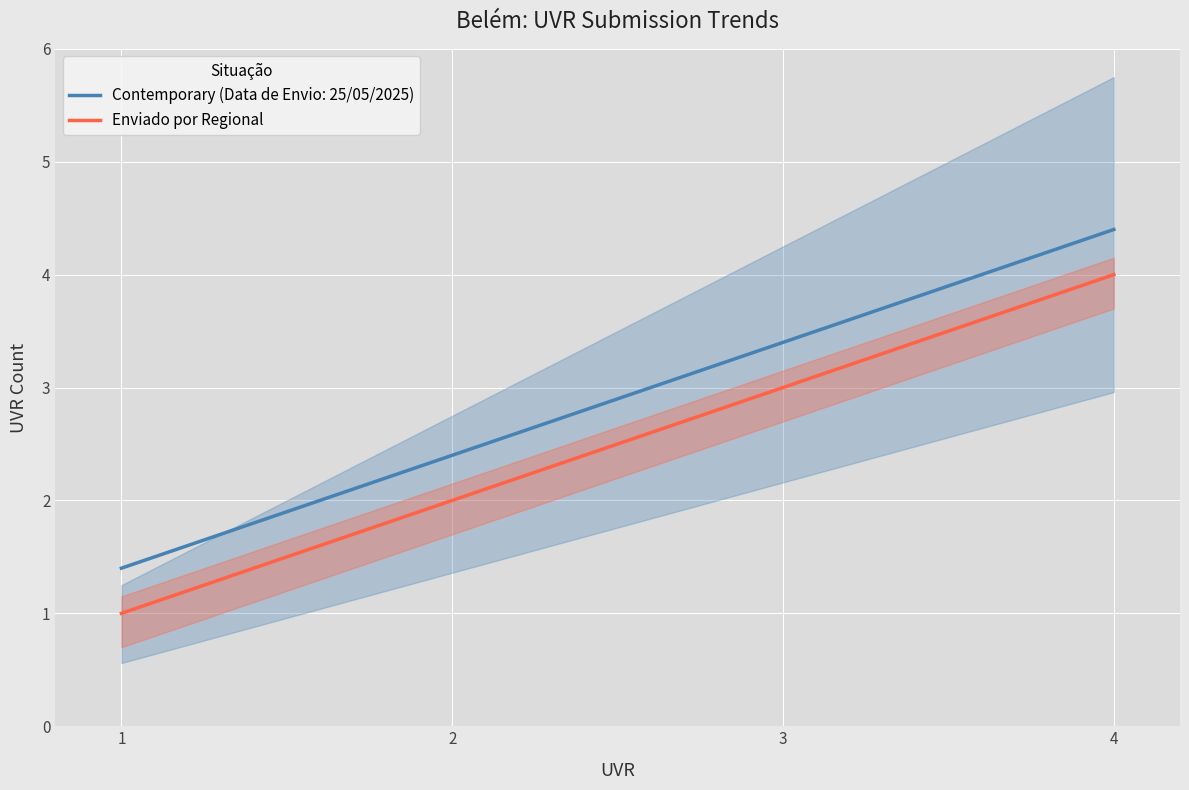

Which has a higher value, 25/05/2025 or 25/05/2025?

25/05/2025